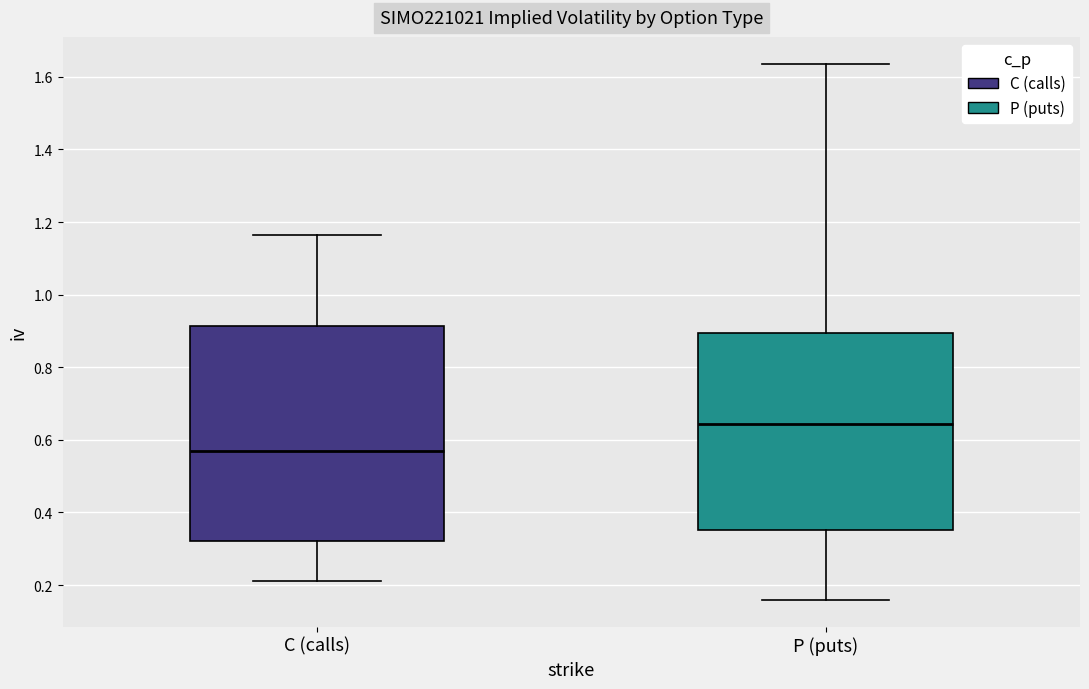

Reading left to right, transcribe this box plot: for each box, give where its median line is, the range the box spans, and where its two whiskers end, as read against the y-axis. The values are not printed on the chart, so give them approximately, as read against the axis.

C (calls): median 0.56, box 0.32 to 0.92, whiskers 0.22 to 1.16
P (puts): median 0.64, box 0.36 to 0.90, whiskers 0.16 to 1.64